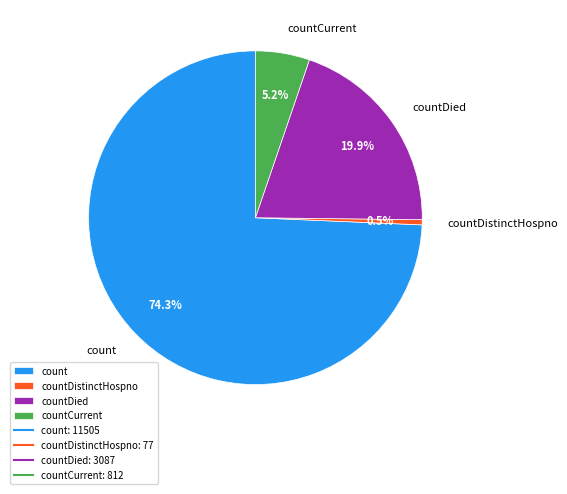

Count the number of slices in the pie.

4